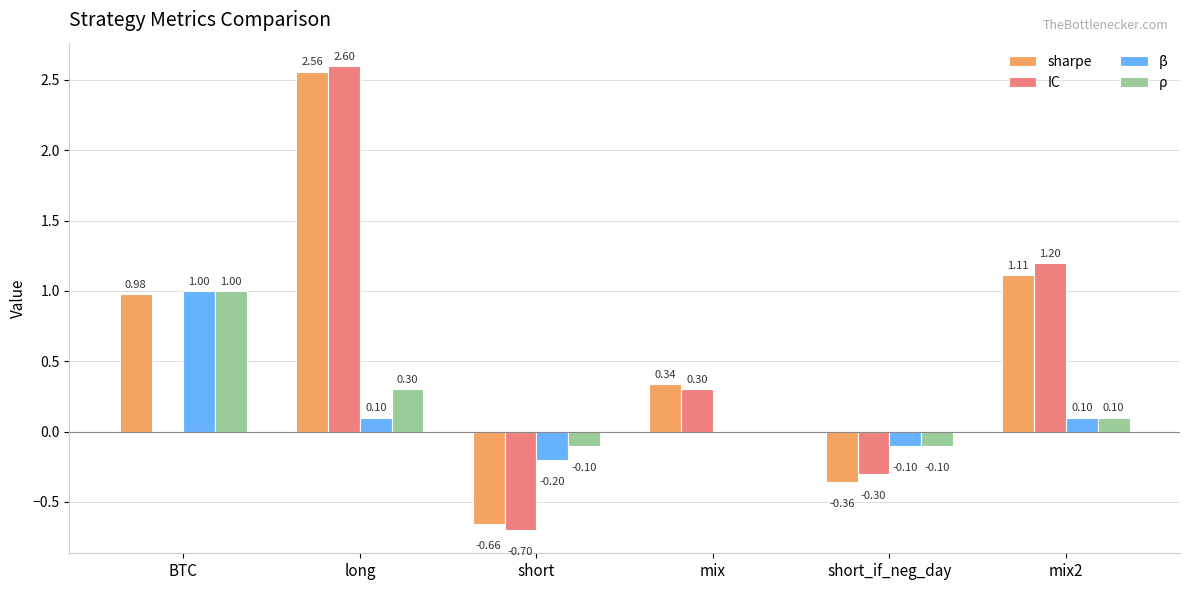

What is the highest value of the sharpe series?

2.6